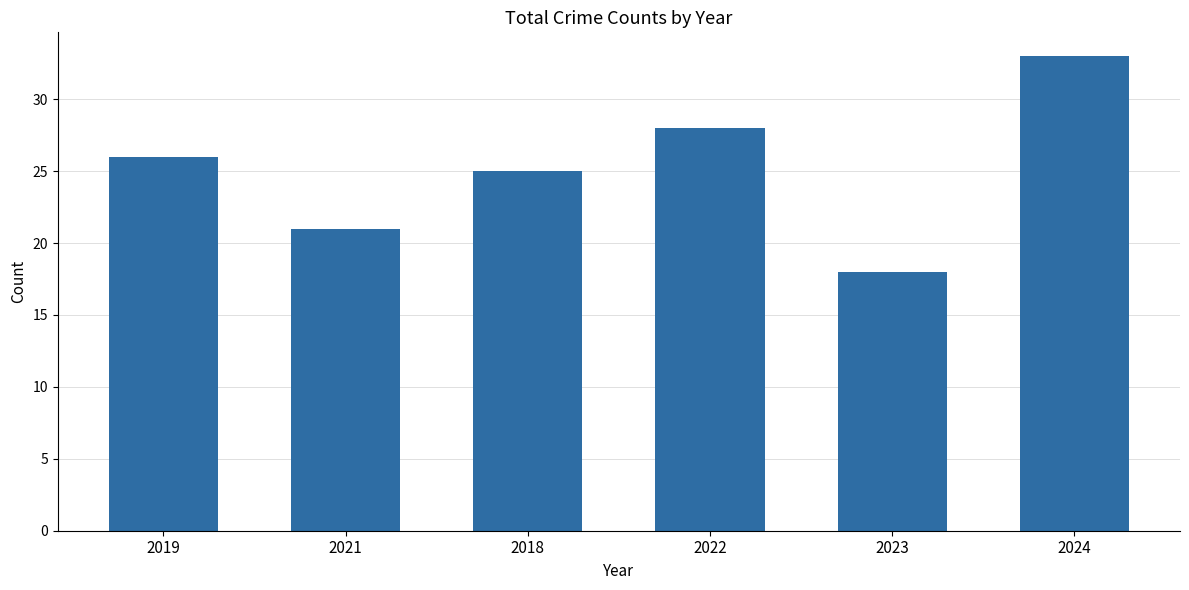

Reading right to left, transcribe all the data shown in this chart.

2024=33	2023=18	2022=28	2018=25	2021=21	2019=26